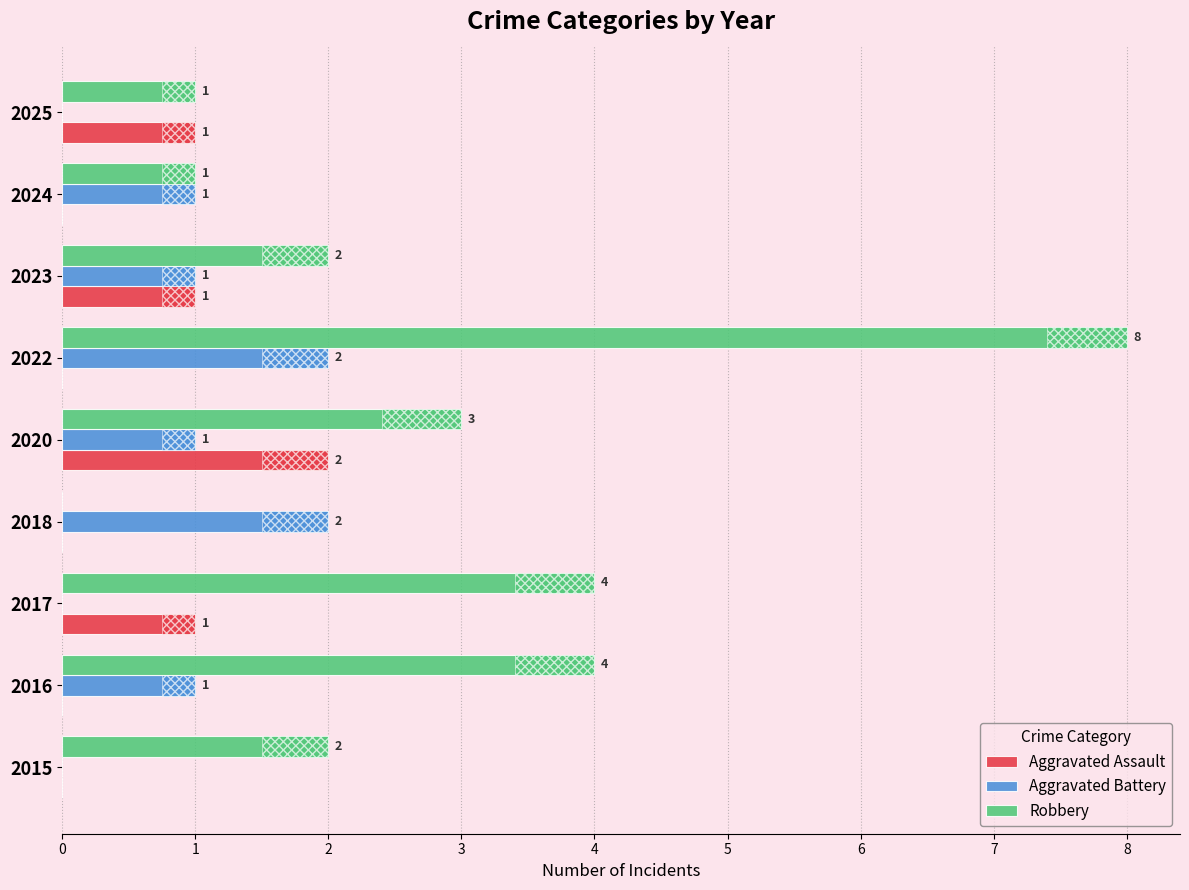

At which category is the sum across all series the highest?

2022